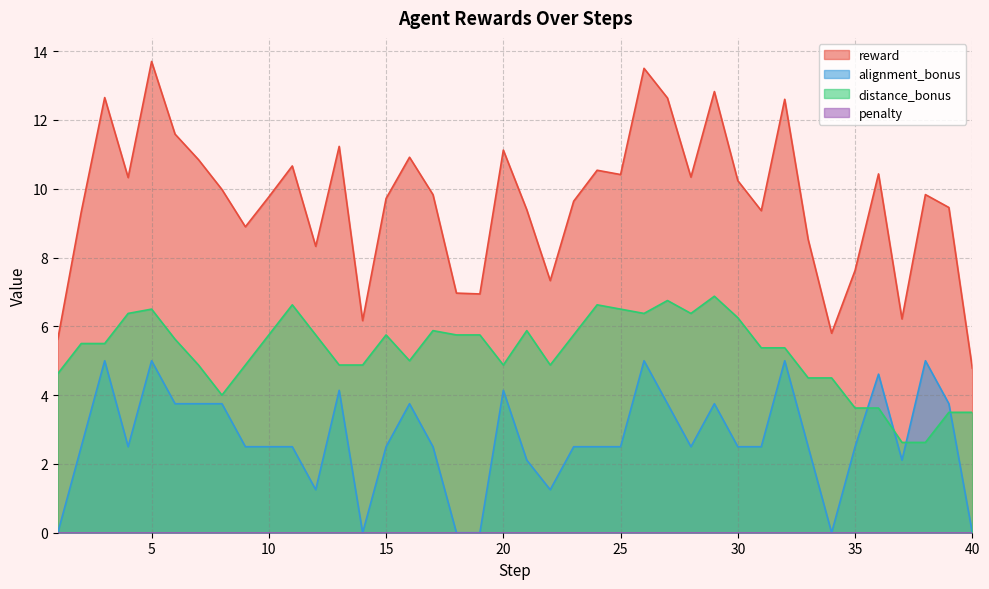

What is the value of the distance_bonus point at the 9th from the left?

4.9